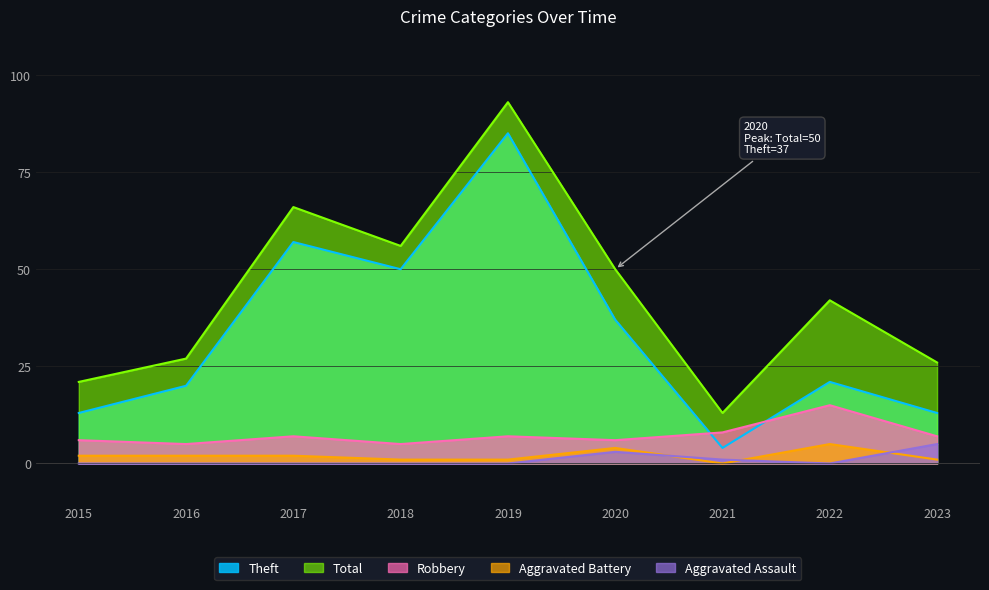

The Total series shows 42 at 2022. True or false?

True